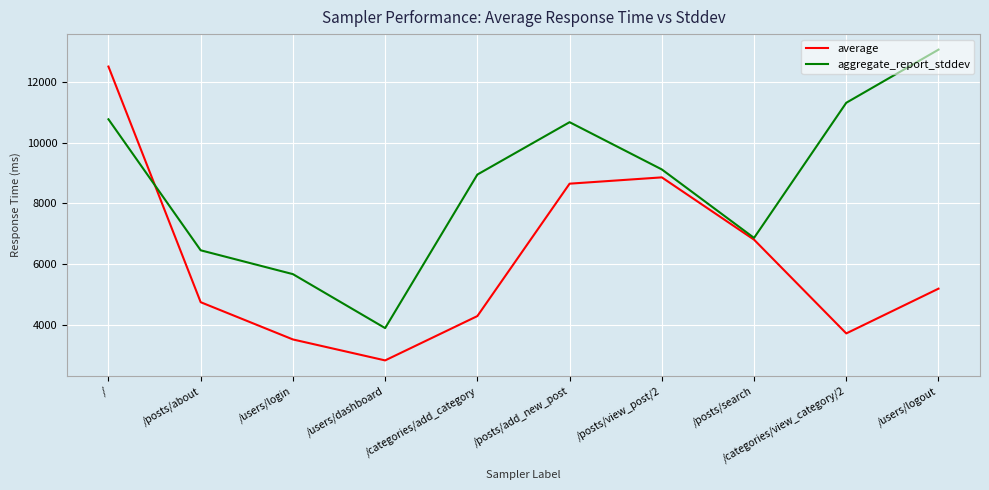

Rank the series by their maximum value, from highest to lowest.

aggregate_report_stddev, average